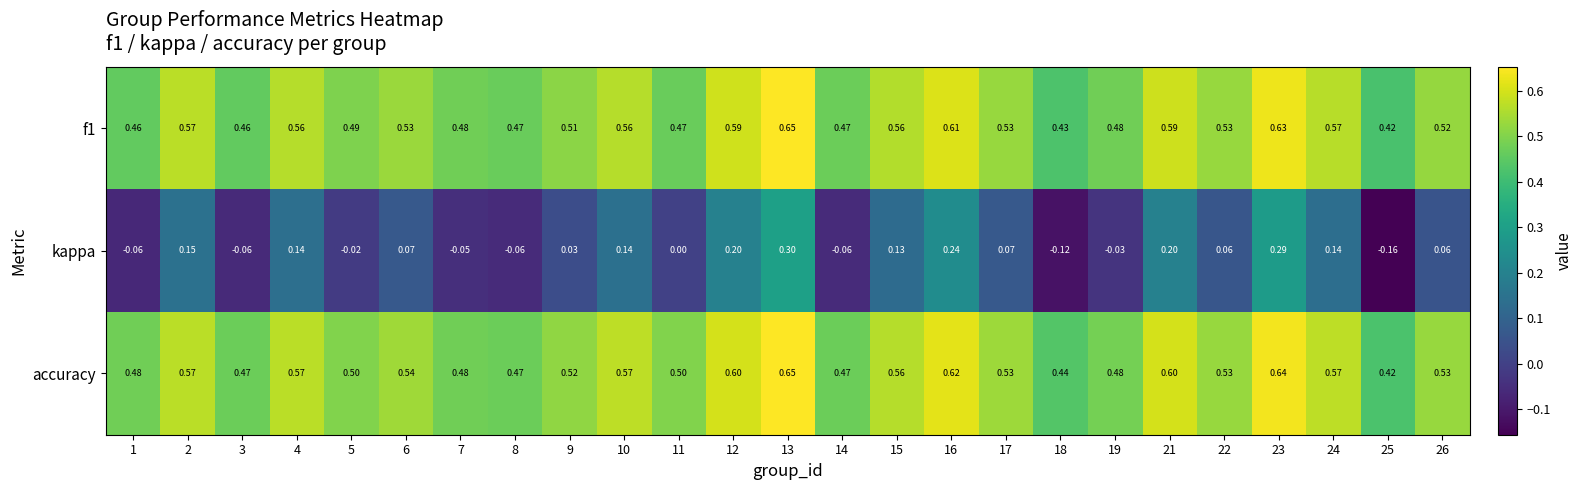

Which series has the largest total across all categories?

accuracy